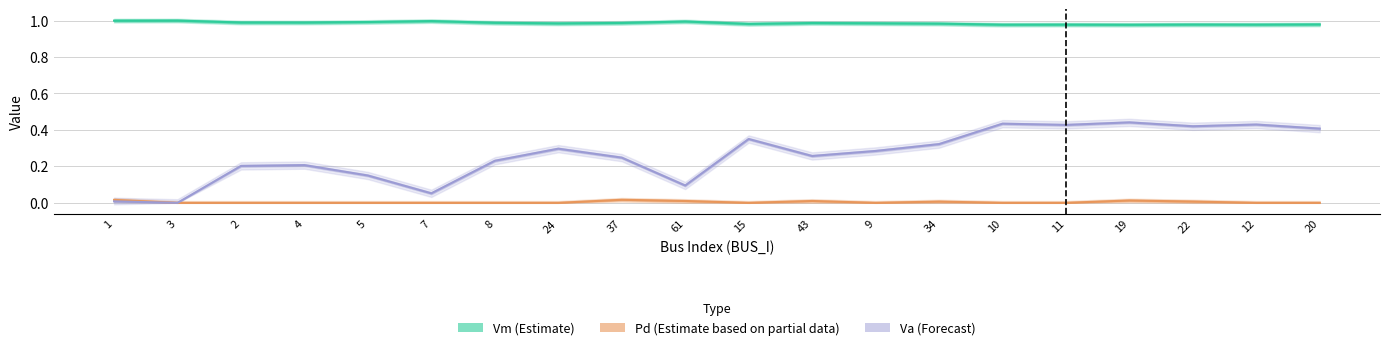

At how many categories does at least one series exceed 0?

20